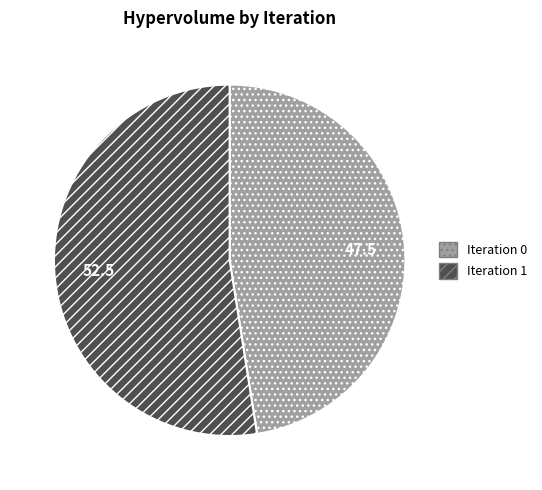

Is there any slice that represents more than half of the pie?

Yes